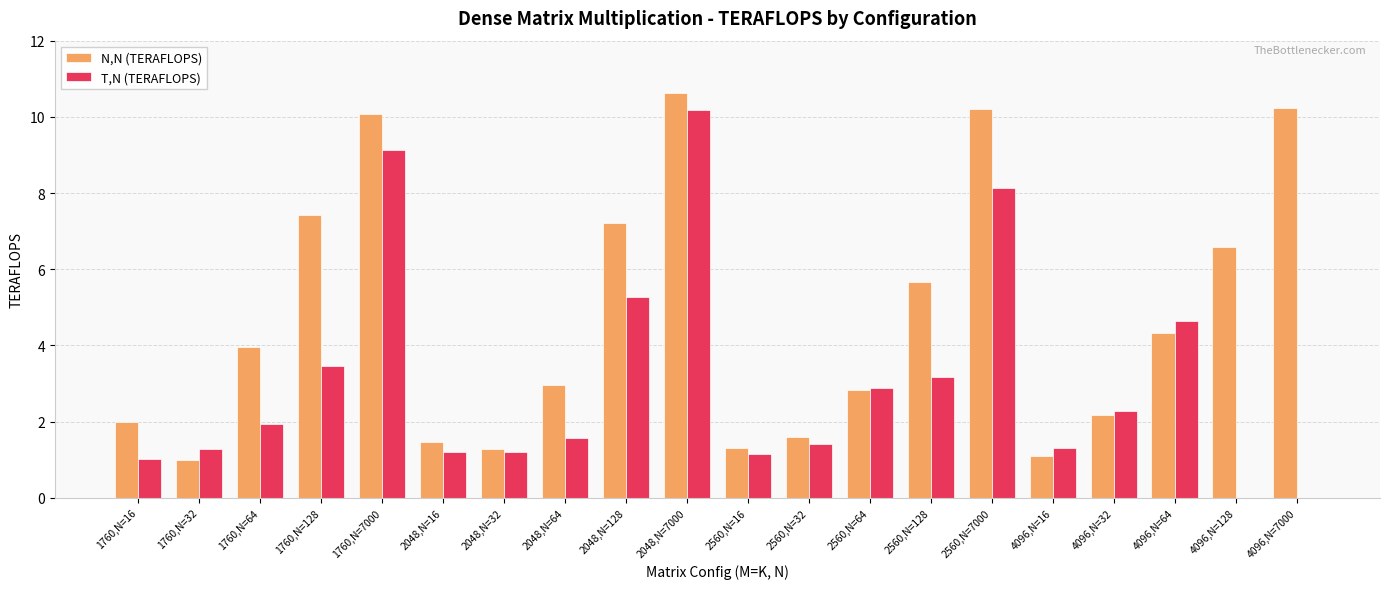

Which series has the largest total across all categories?

N,N (TERAFLOPS)